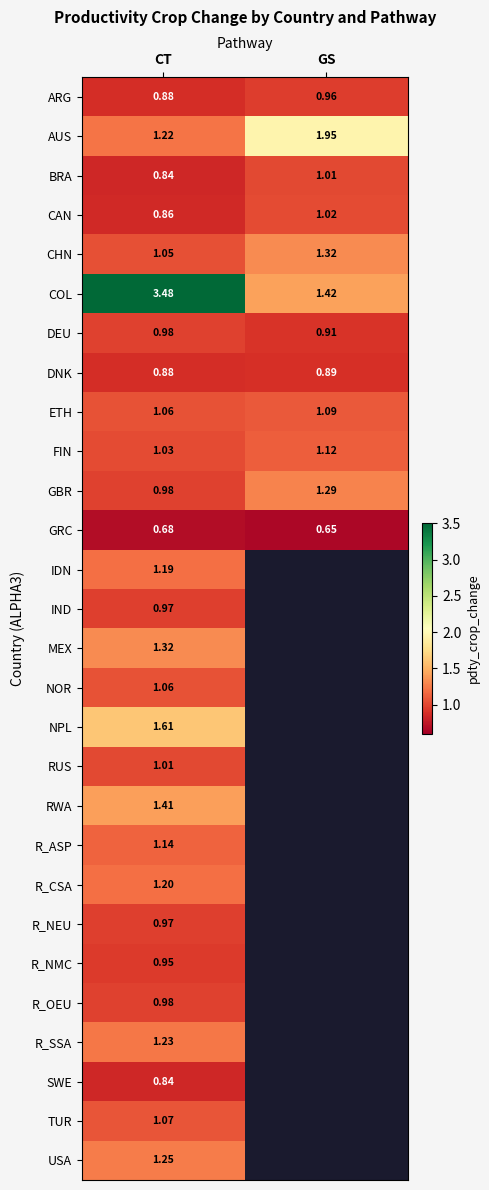

Which category has the highest value in the CHN series?

GS